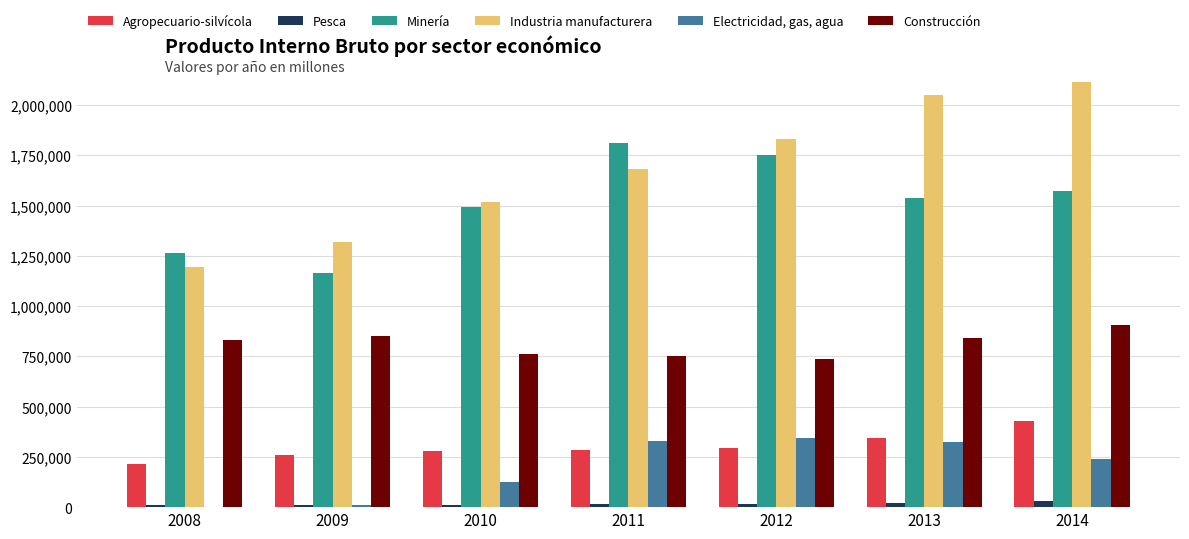

What is the maximum value for Construcción?

906131